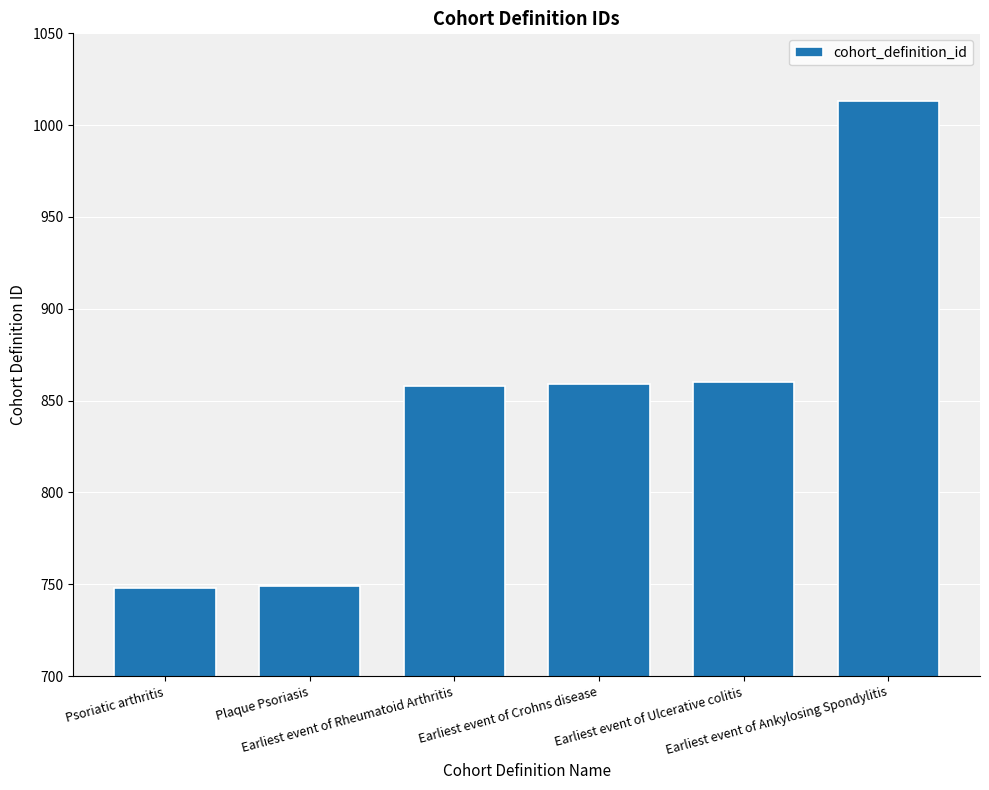

What is the difference between the second highest and second lowest values?

111